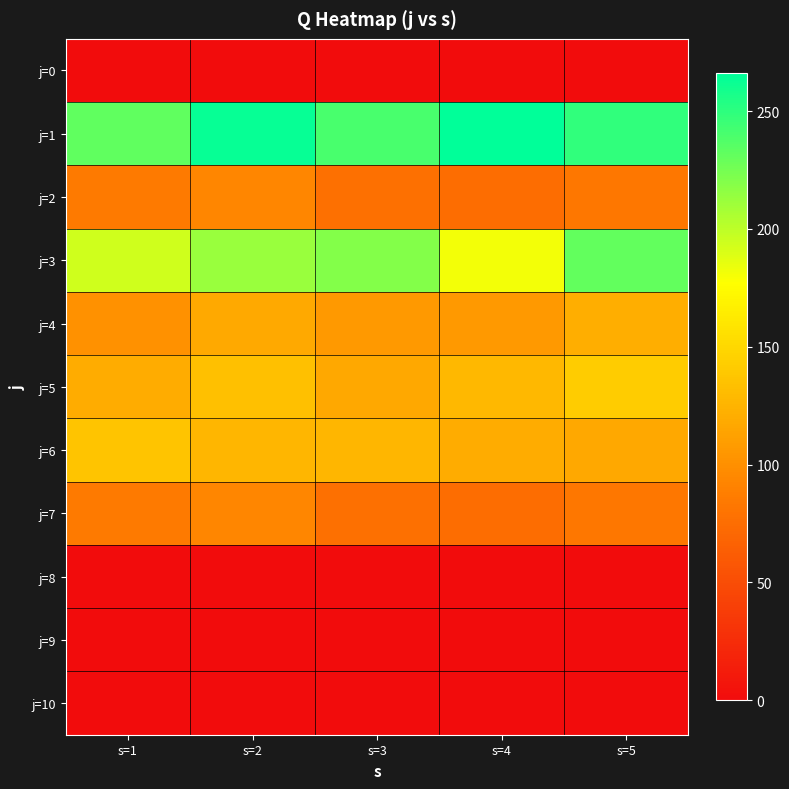

At which category is the sum across all series the highest?

s=2